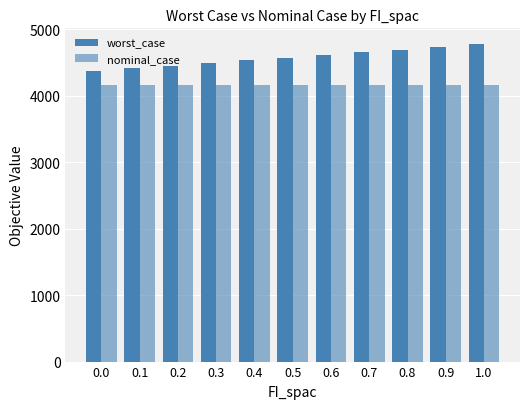

What is the smallest value displayed?

4155.9